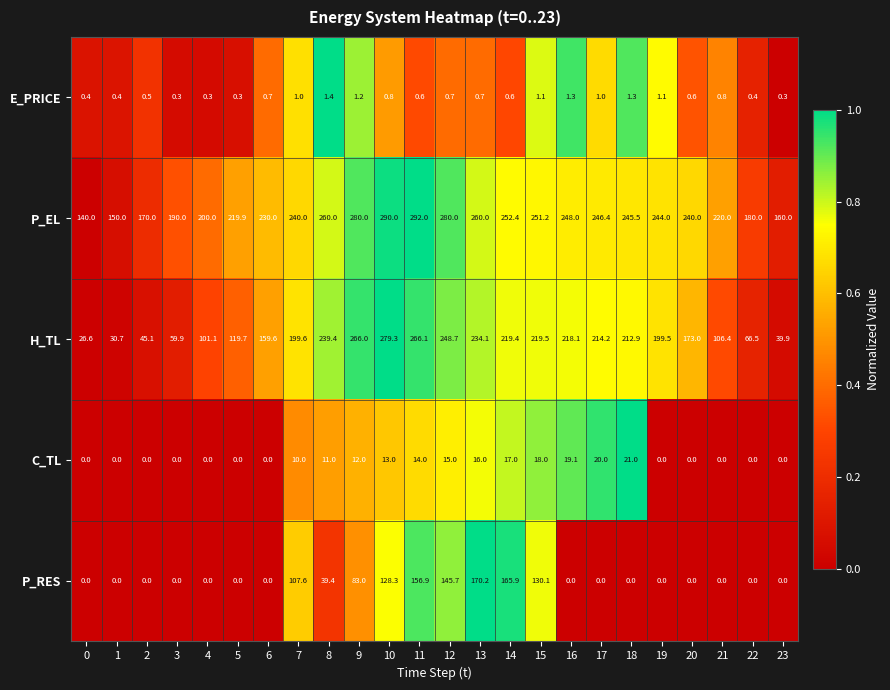

What is the total value across all series at 5?

339.9